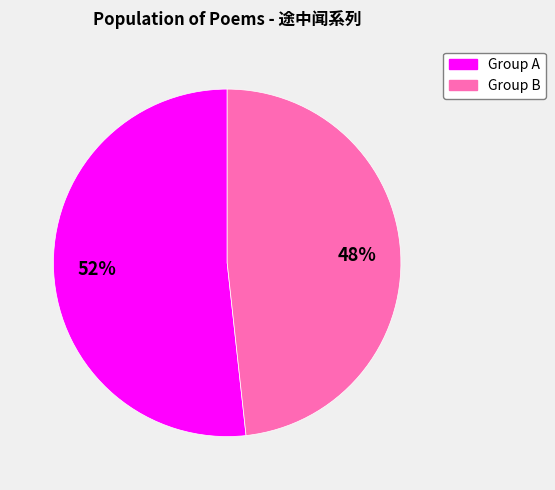

The Group A slice represents 52% of the pie. True or false?

True